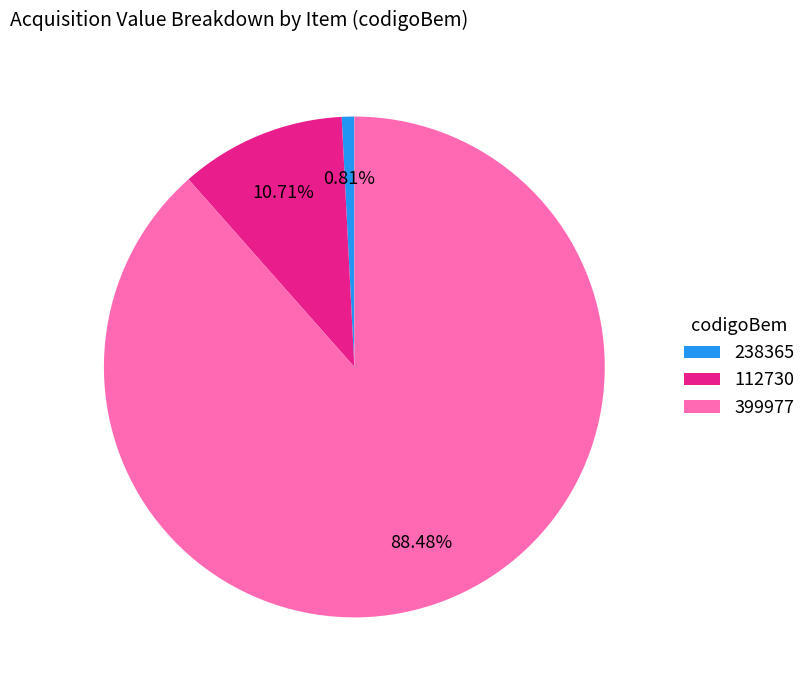

Is it true that 399977 is 99% of the pie?

False